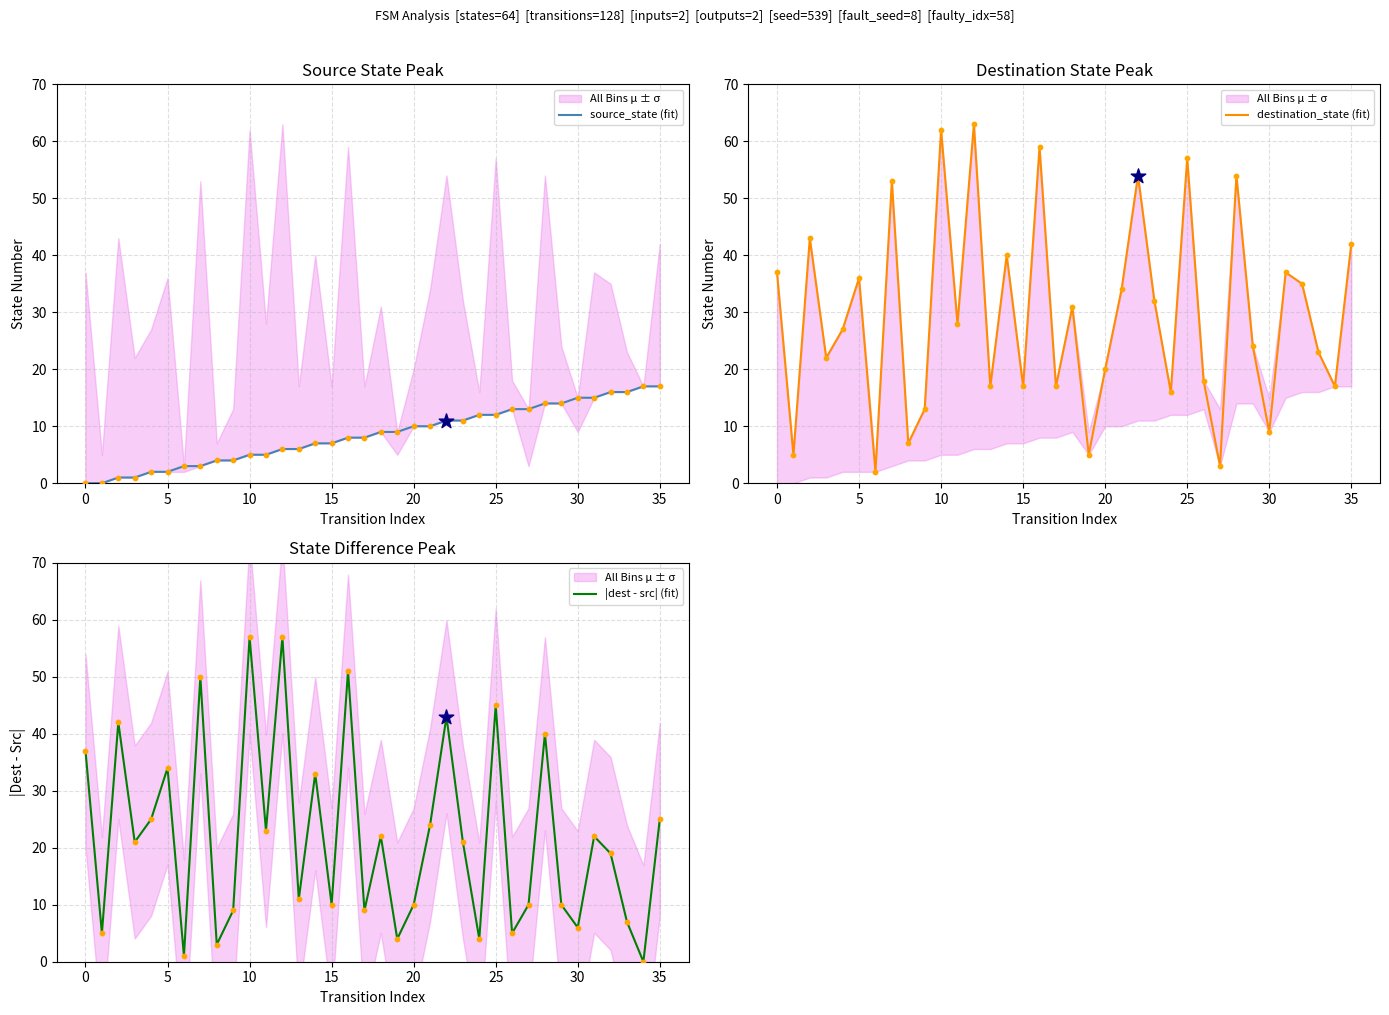

Which series reaches the minimum Y coordinate?

source_state (fit)